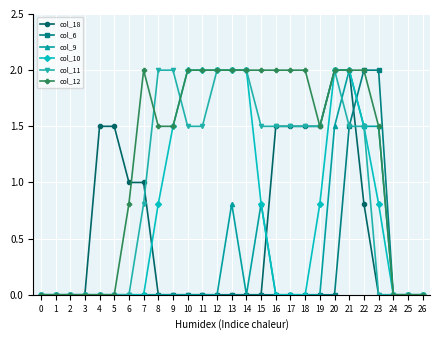

True or false: col_10 and col_6 intersect in this chart.

True